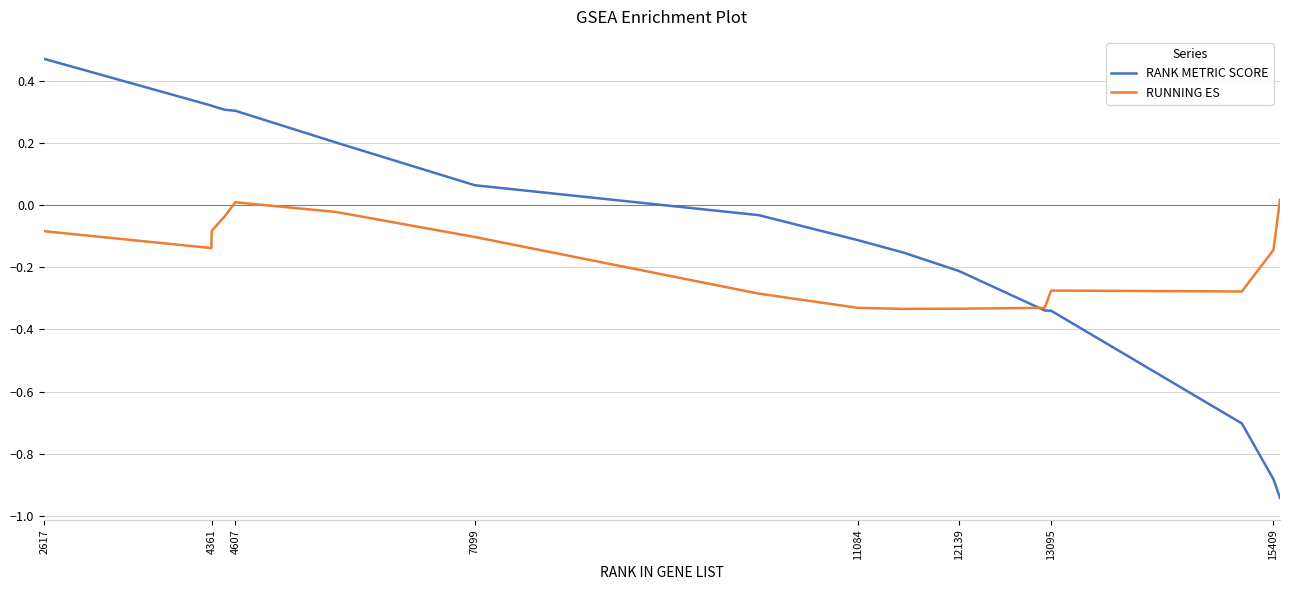

List the series in order of their overall mean, lowest first.

RUNNING ES, RANK METRIC SCORE